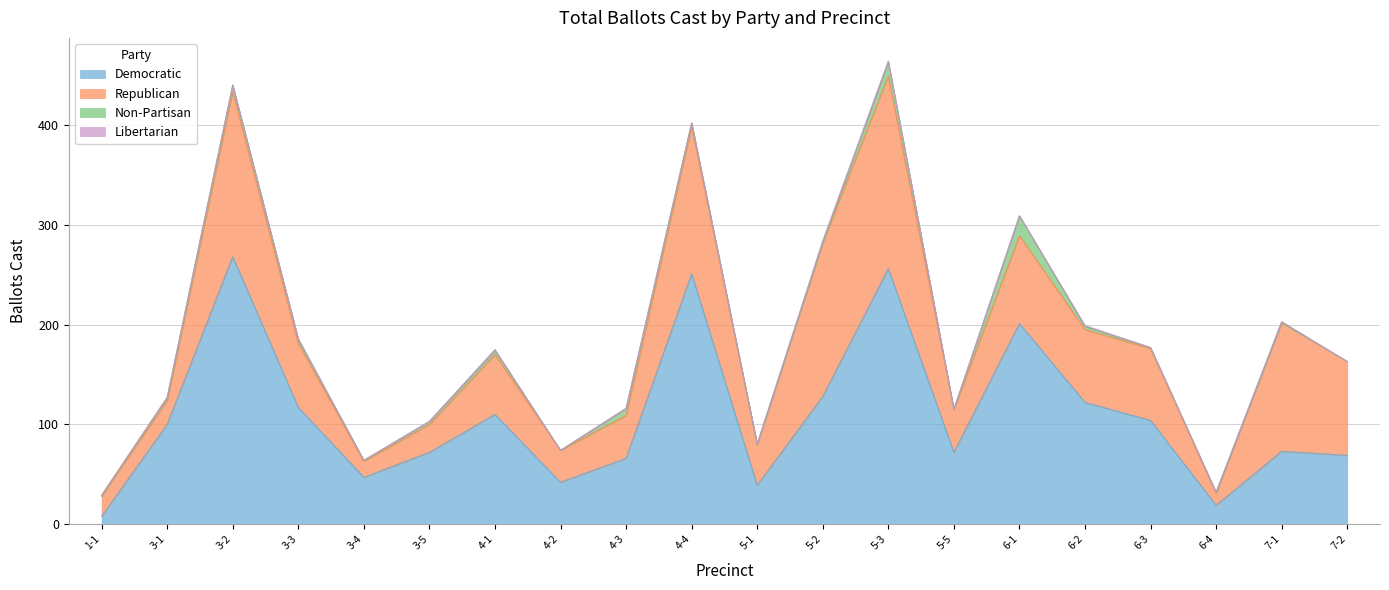

At which category does Democratic reach its first local valley?

RS North Side Parish Center 3-4